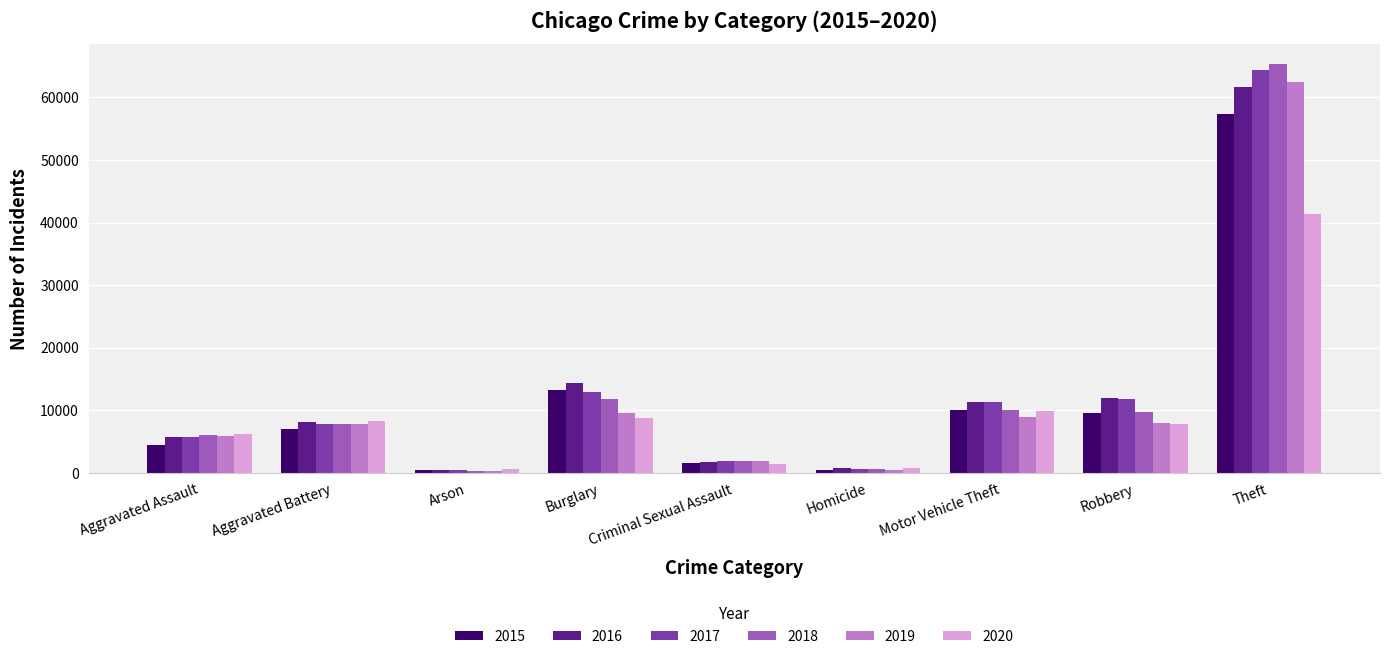

The value of 2016 at Motor Vehicle Theft is 11286. True or false?

True